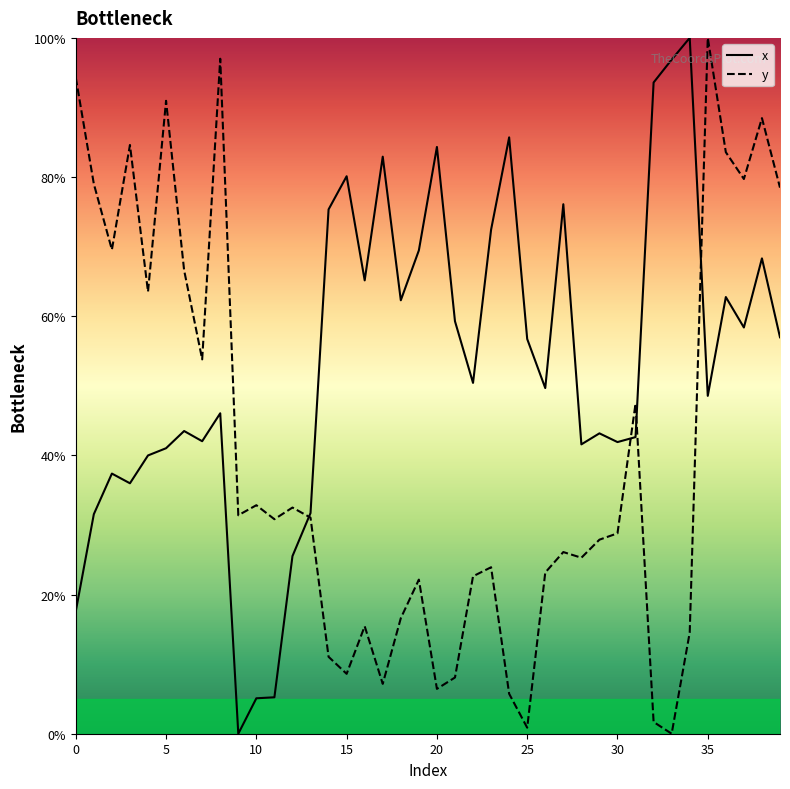

Count the number of data series in this chart.

2